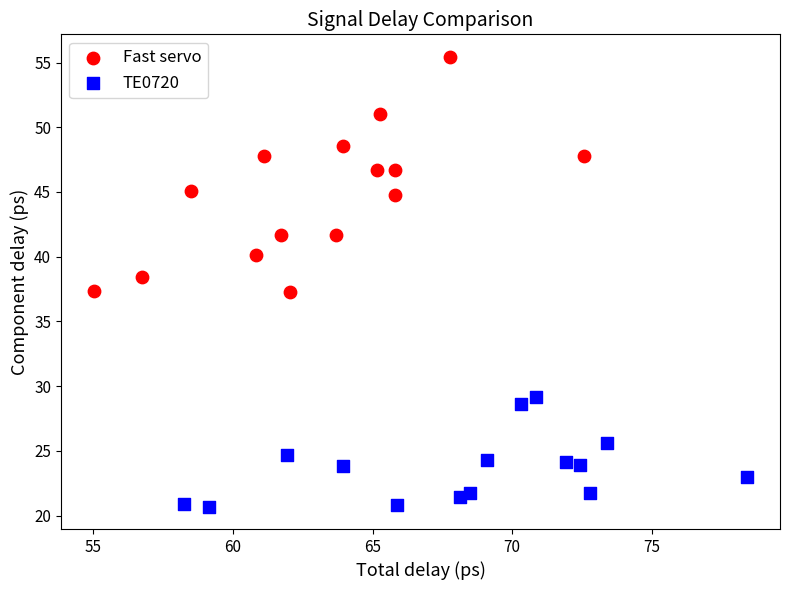

Which series contains the lowest Y value?

TE0720